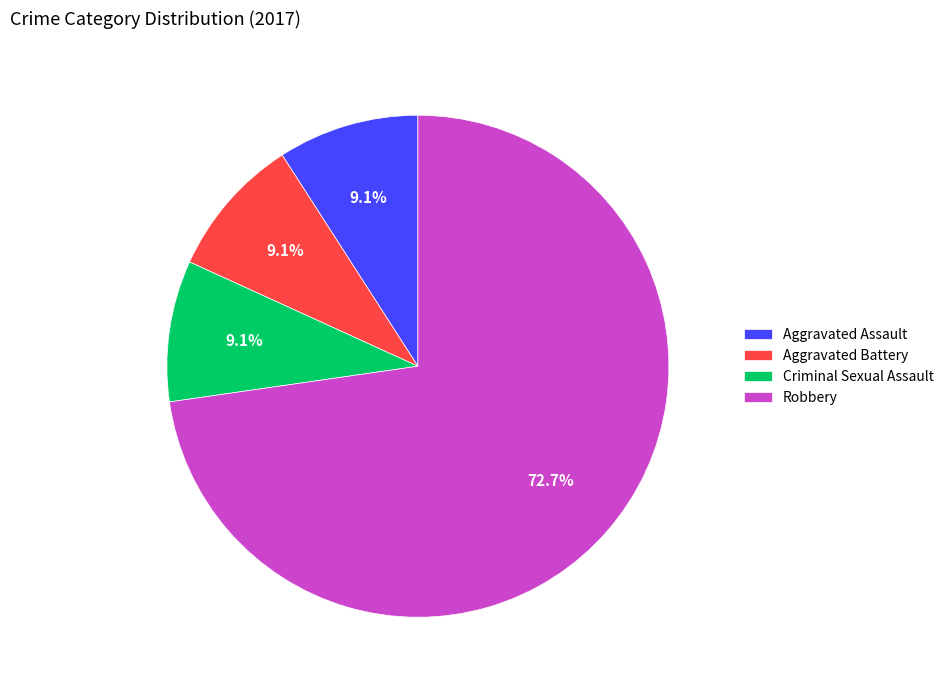

What percentage is the Aggravated Assault slice, to the nearest percent?

9%